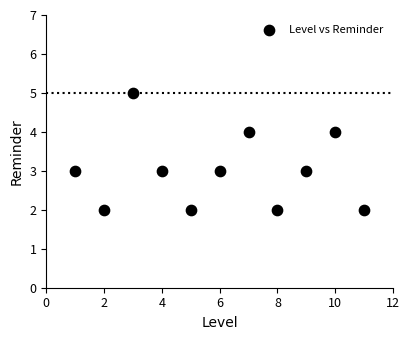

What is the average X value?

6